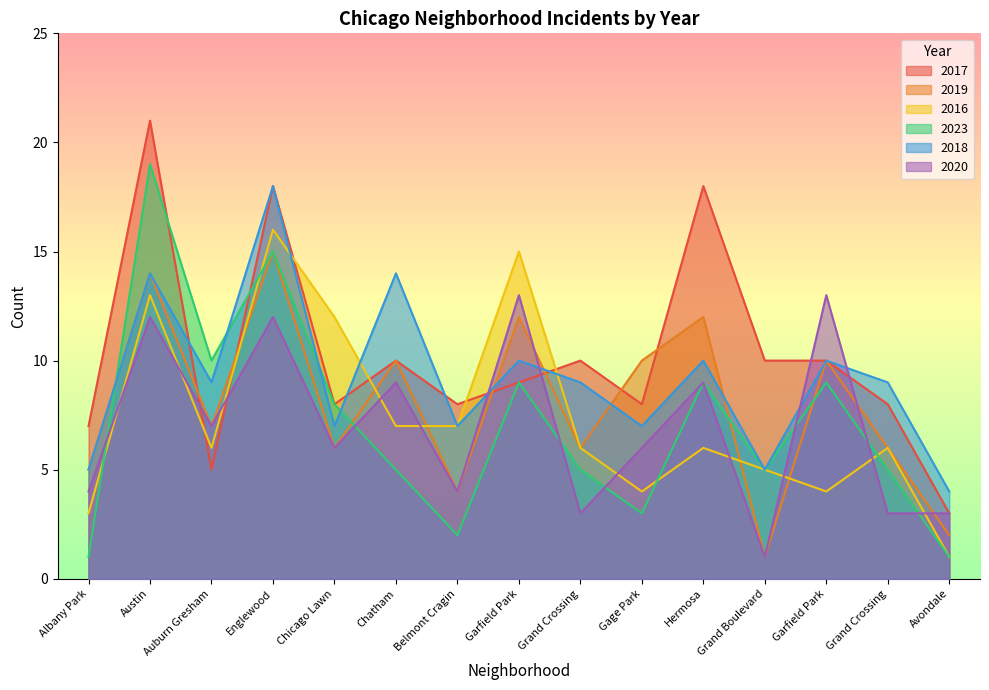

Rank the categories by 2020 value from lowest to highest.

Grand Boulevard, Grand Crossing, Grand Crossing, Avondale, Albany Park, Belmont Cragin, Chicago Lawn, Gage Park, Auburn Gresham, Chatham, Hermosa, Austin, Englewood, Garfield Park, Garfield Park